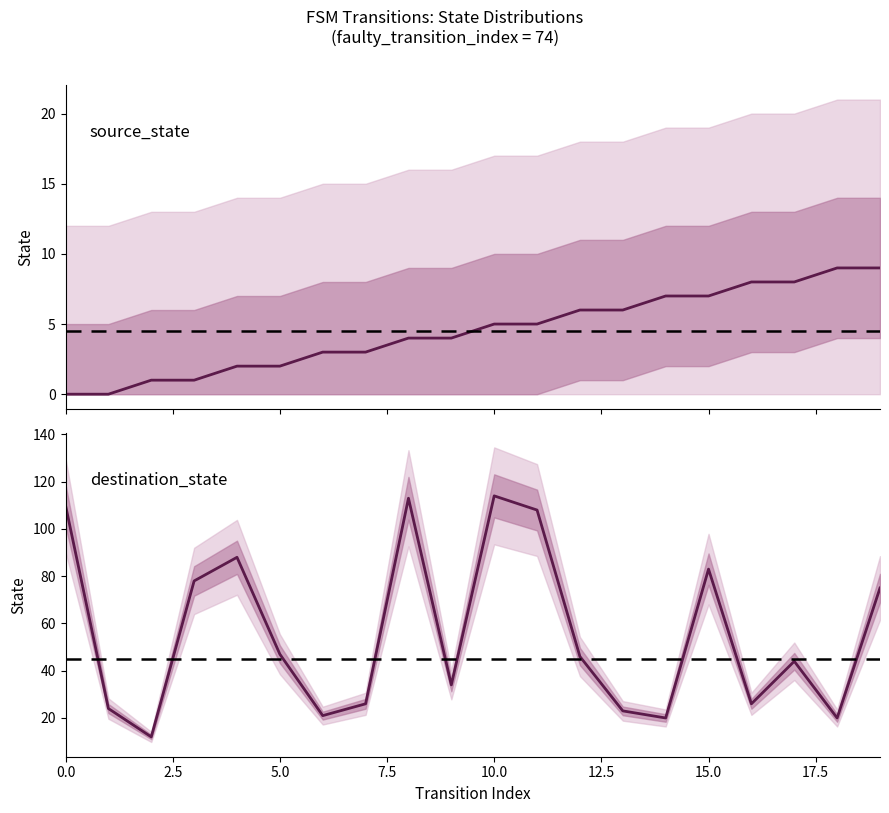

What are all the series names shown in the legend?

source_state, destination_state